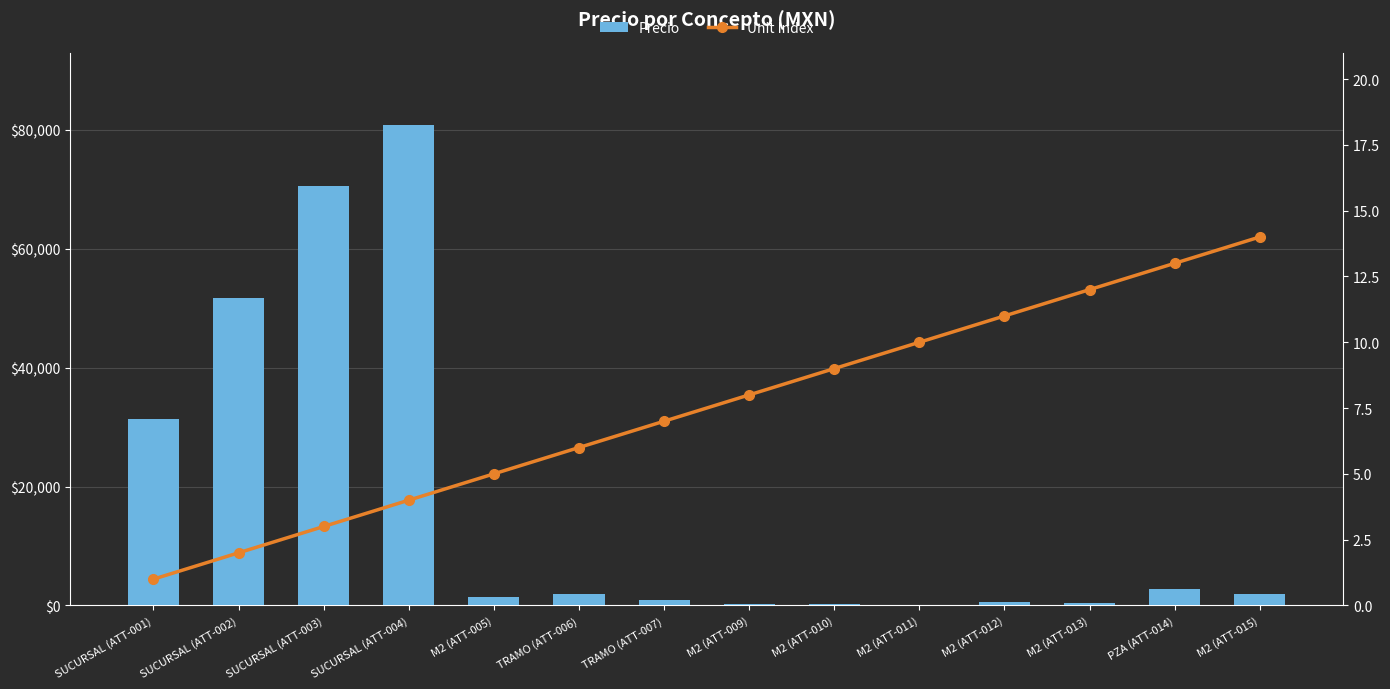

At which category does the chart reach its peak across all series?

SUCURSAL (ATT-004)